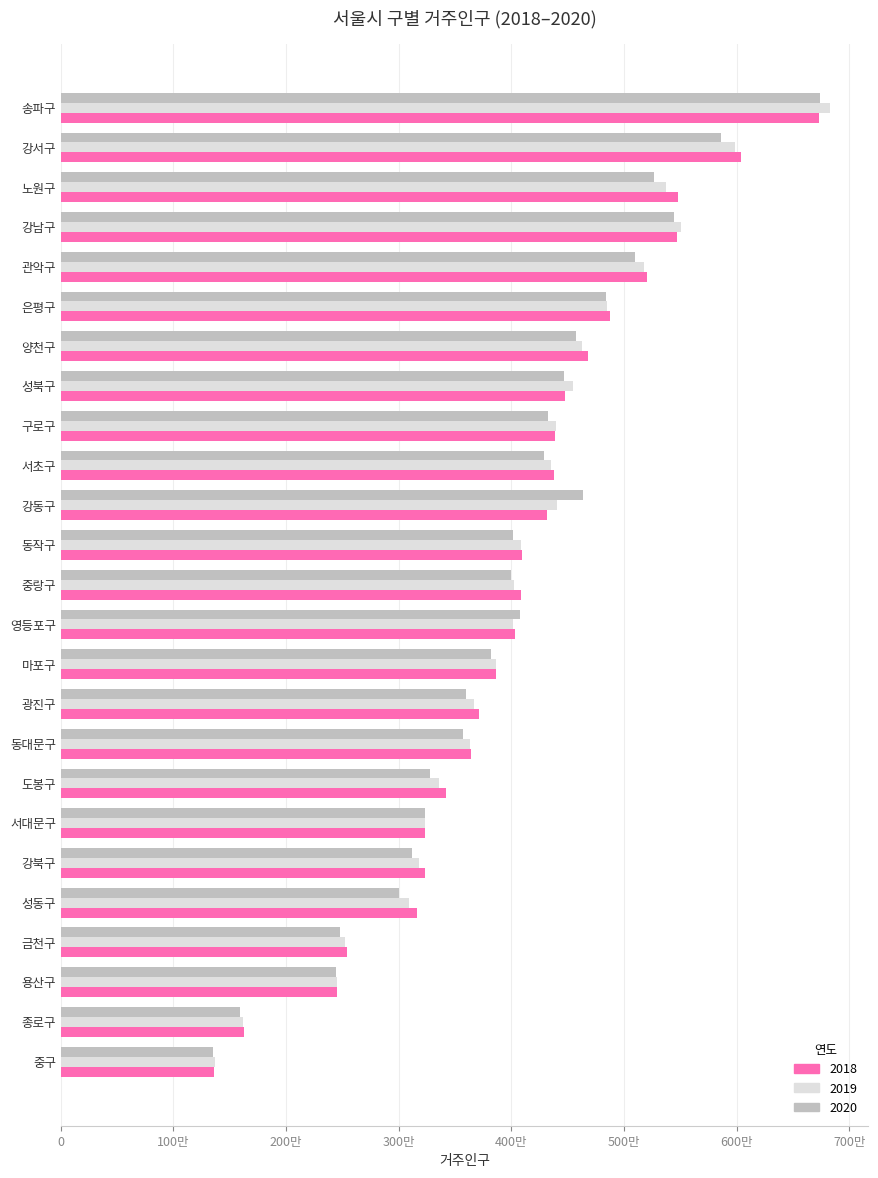

What are all the series names shown in the legend?

2018, 2019, 2020